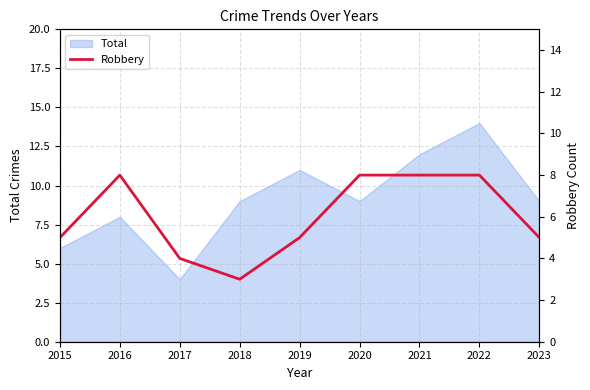

What is the highest value of the Total series?

14